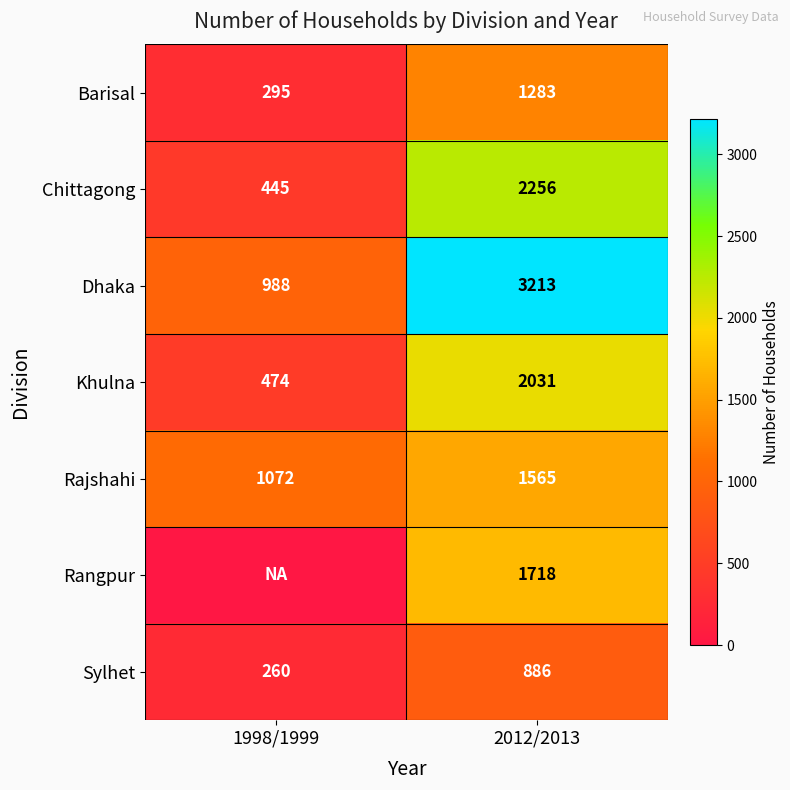

The value of Rangpur at 2012/2013 is 1718. True or false?

True